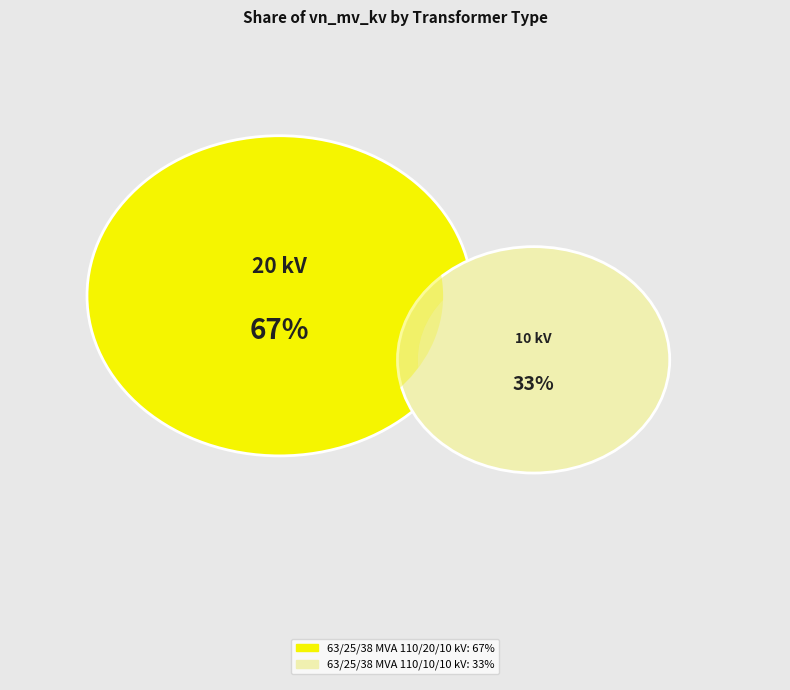

What percentage is the 63/25/38 MVA 110/20/10 kV slice, to the nearest percent?

67%